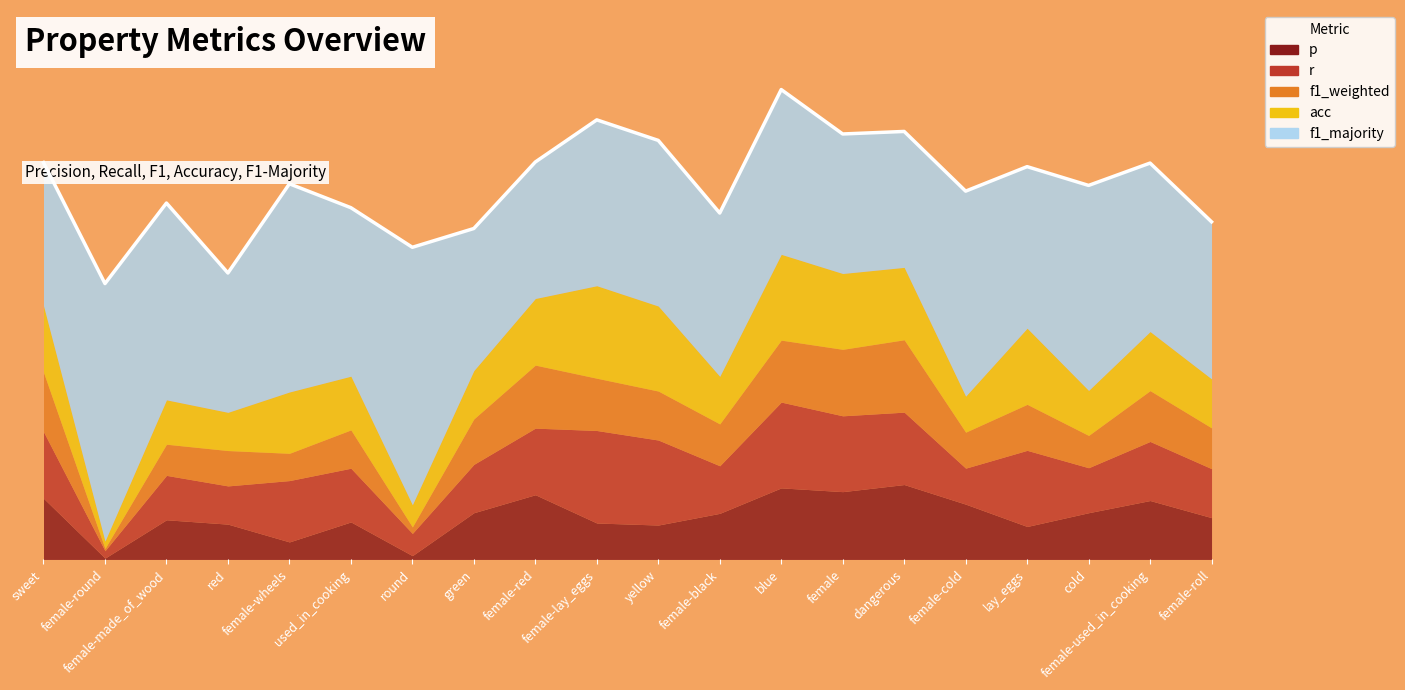

At which label is r closest to 0?

female-round